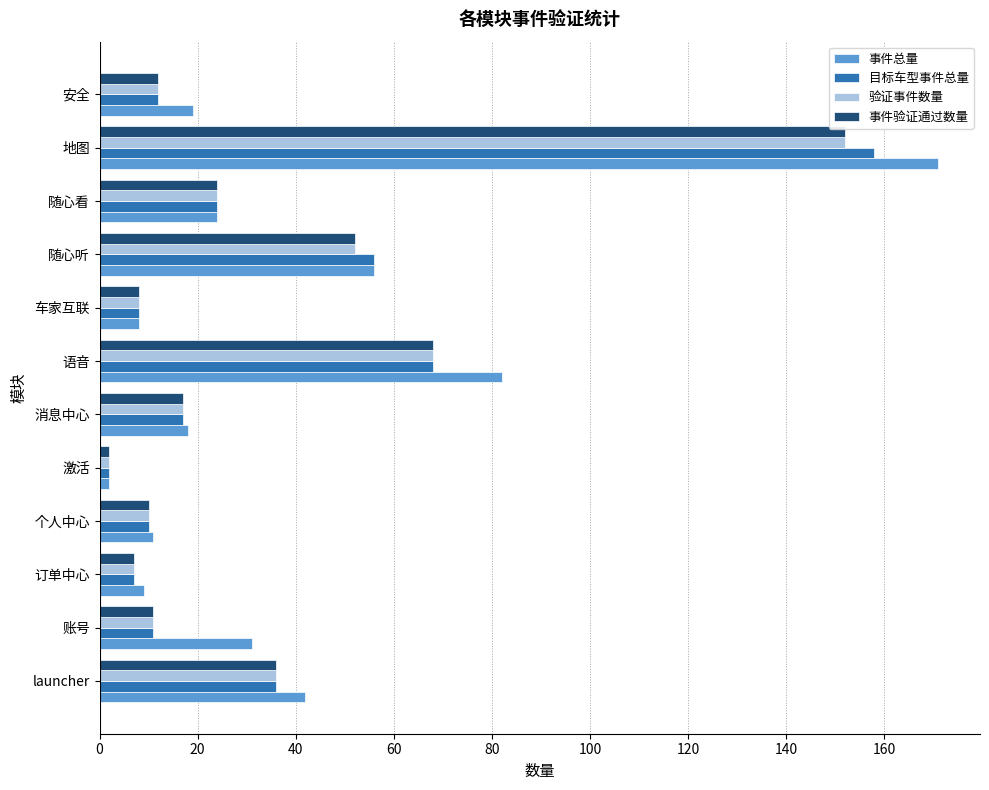

The 事件总量 series shows 24 at 随心看. True or false?

True